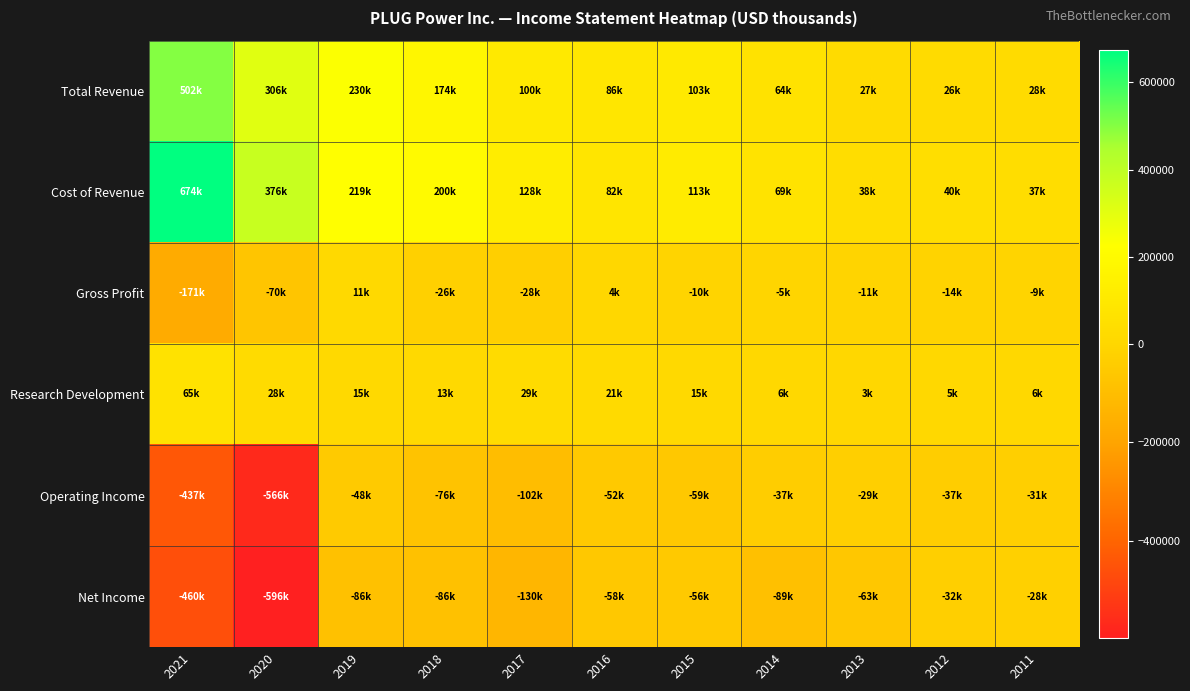

Reading left to right, list all the values displayed in this chart.

Total Revenue: 2021=502300	2020=306500	2019=230000	2018=174200	2017=100200	2016=85900	2015=103300	2014=64200	2013=26600	2012=26100	2011=27600
Cost of Revenue: 2021=673700	2020=376200	2019=219300	2018=200200	2017=128200	2016=82000	2015=113200	2014=69100	2013=37800	2012=40500	2011=36900
Gross Profit: 2021=-171300	2020=-69700	2019=10600	2018=-26000	2017=-28100	2016=3900	2015=-9900	2014=-4900	2013=-11200	2012=-14400	2011=-9300
Research Development: 2021=64800	2020=27800	2019=15100	2018=12800	2017=28700	2016=21200	2015=14900	2014=6500	2013=3100	2012=5400	2011=5700
Operating Income: 2021=-437300	2020=-566500	2019=-48100	2018=-76400	2017=-101800	2016=-51500	2015=-59100	2014=-36900	2013=-29000	2012=-36700	2011=-31100
Net Income: 2021=-460000	2020=-596200	2019=-85600	2018=-85700	2017=-130200	2016=-57600	2015=-55800	2014=-88600	2013=-62800	2012=-31900	2011=-27500